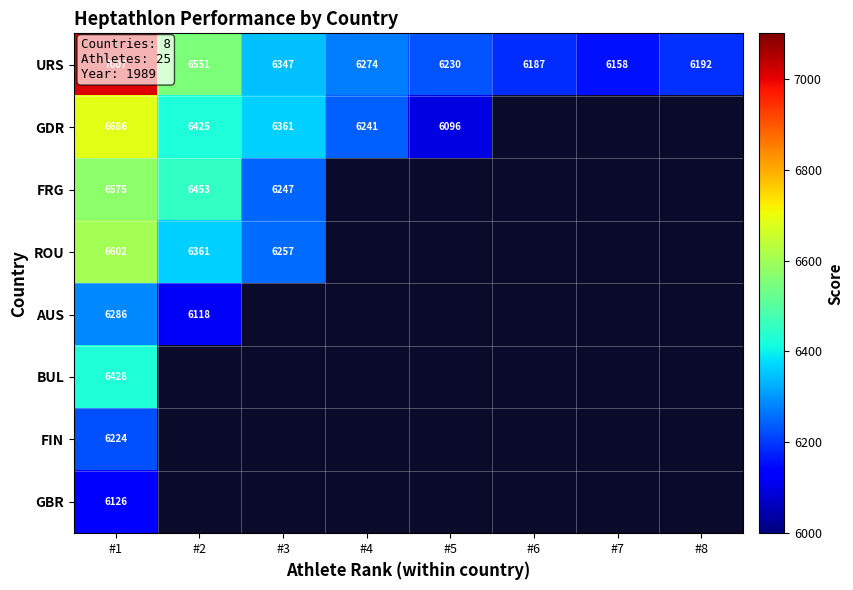

True or false: FIN has a value of 6224 at #1.

True